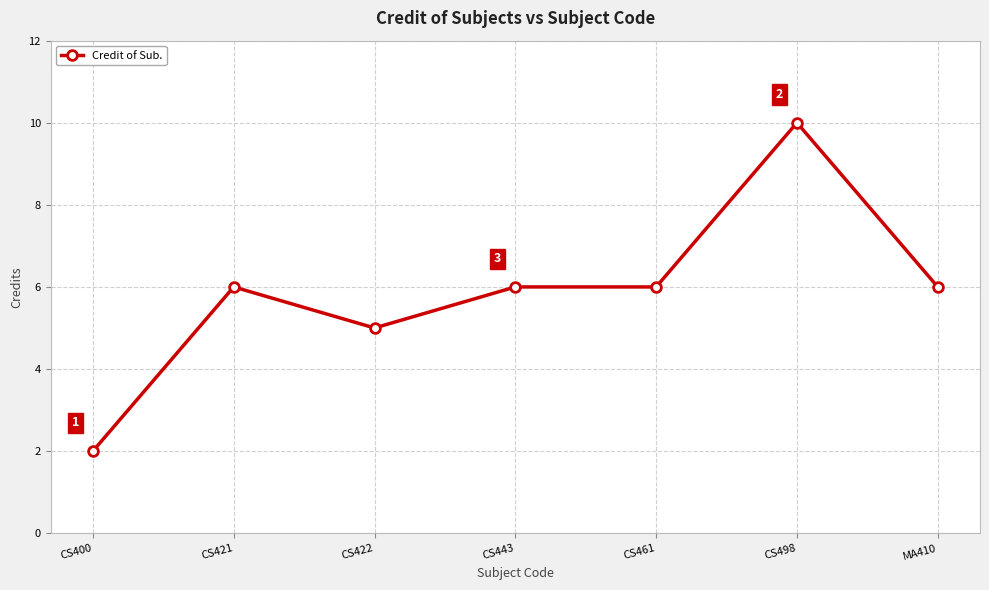

Read the value at CS461.

6